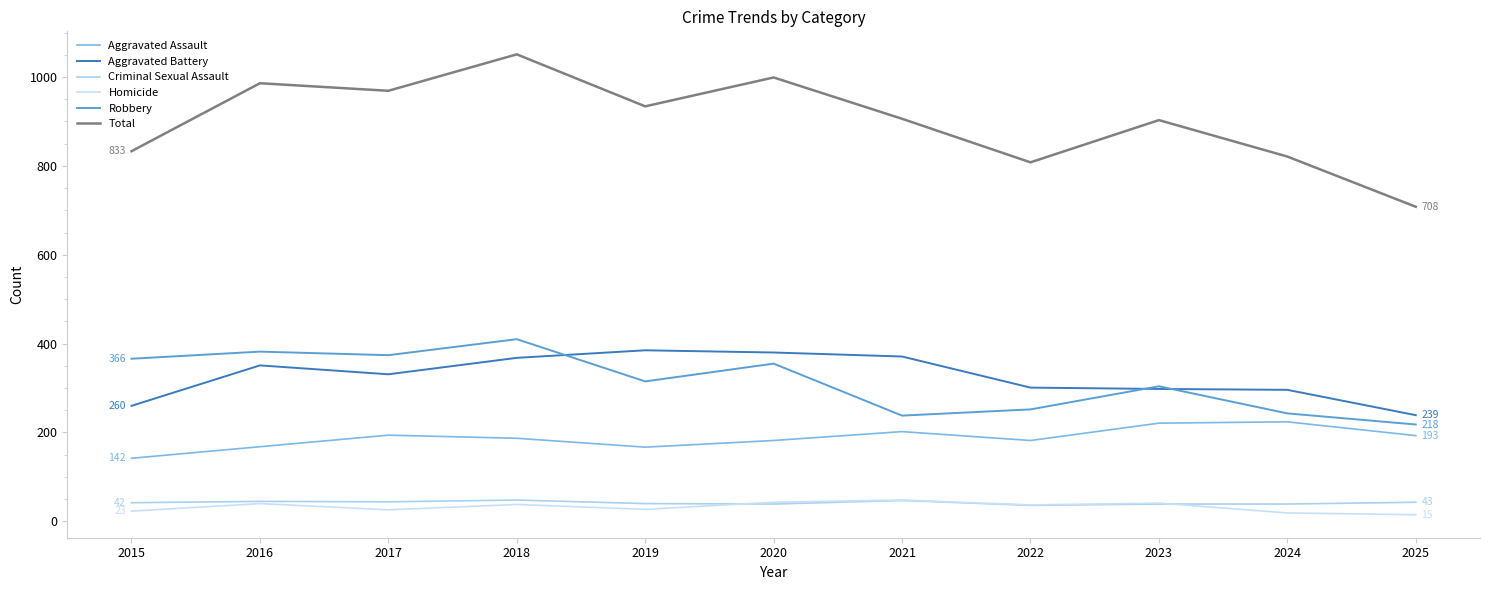

Where is Total nearest to the value 879?

2023